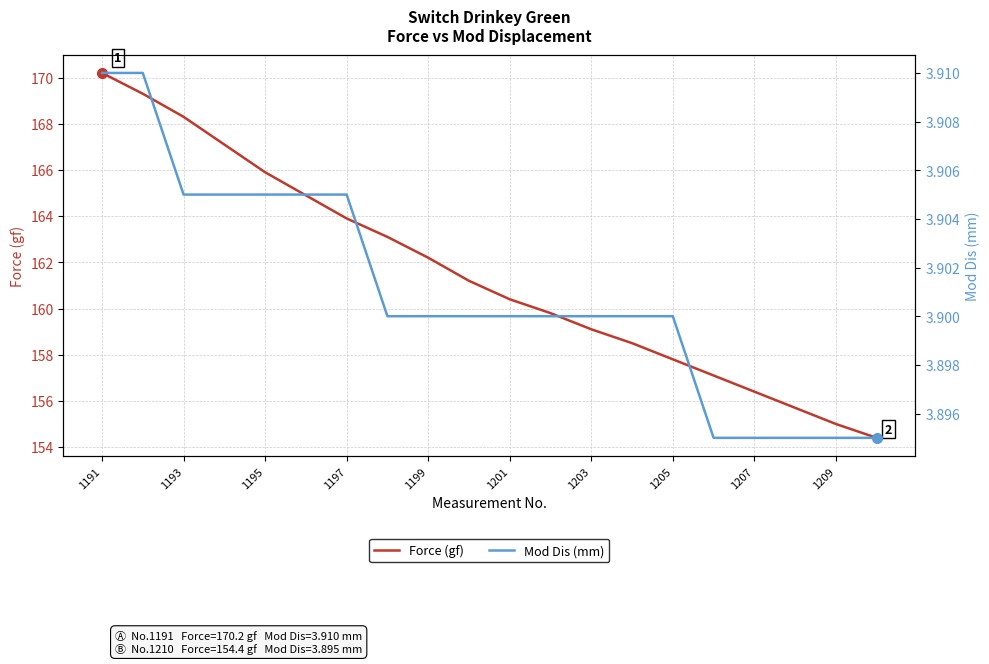

True or false: Mod Dis (mm) has more than 1 interior local peaks.

False